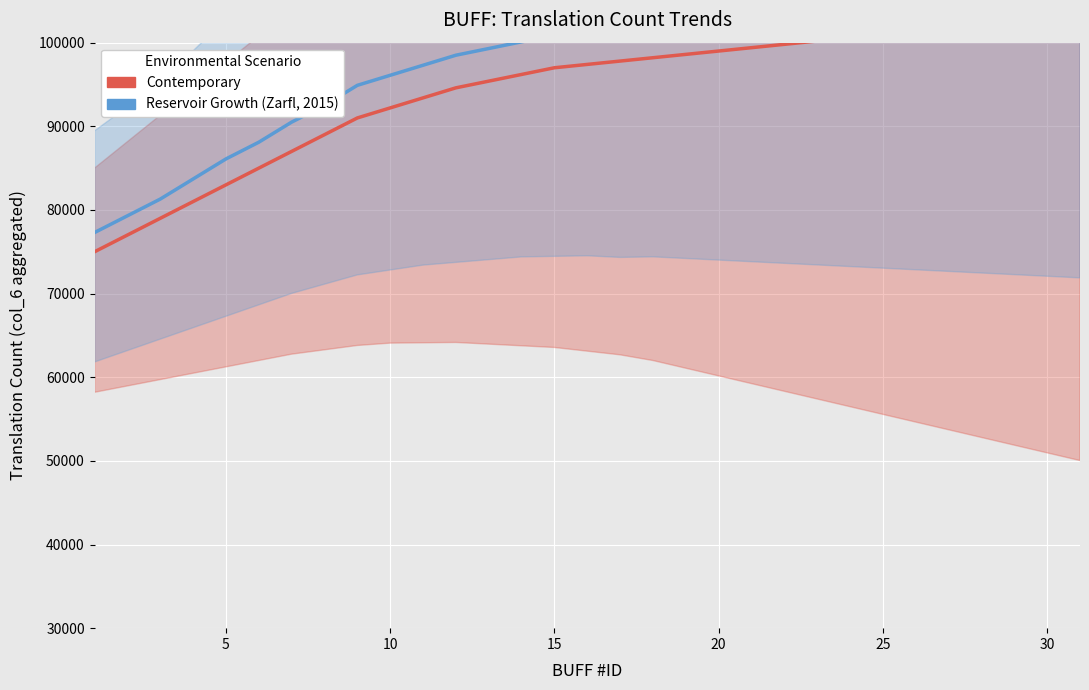

List the series in order of their overall mean, lowest first.

Contemporary, Reservoir Growth (Zarfl, 2015)